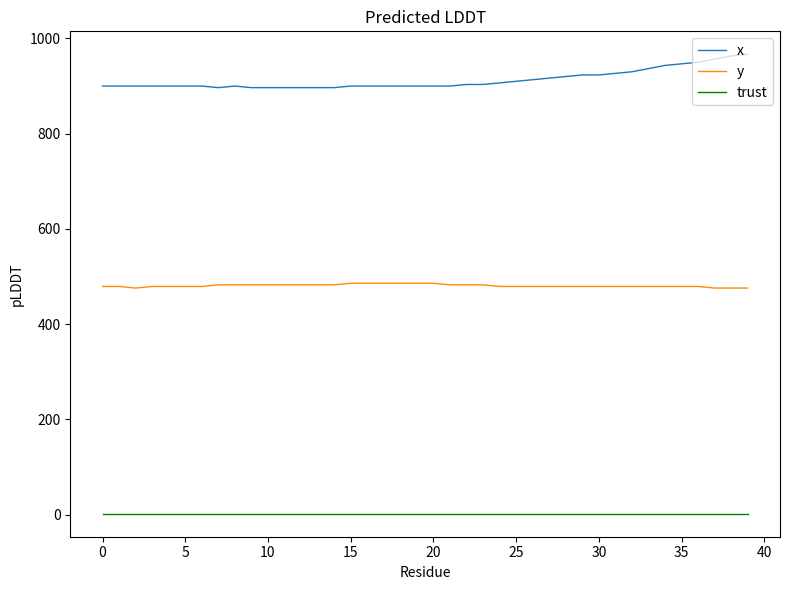

How many lines are shown in the chart?

3